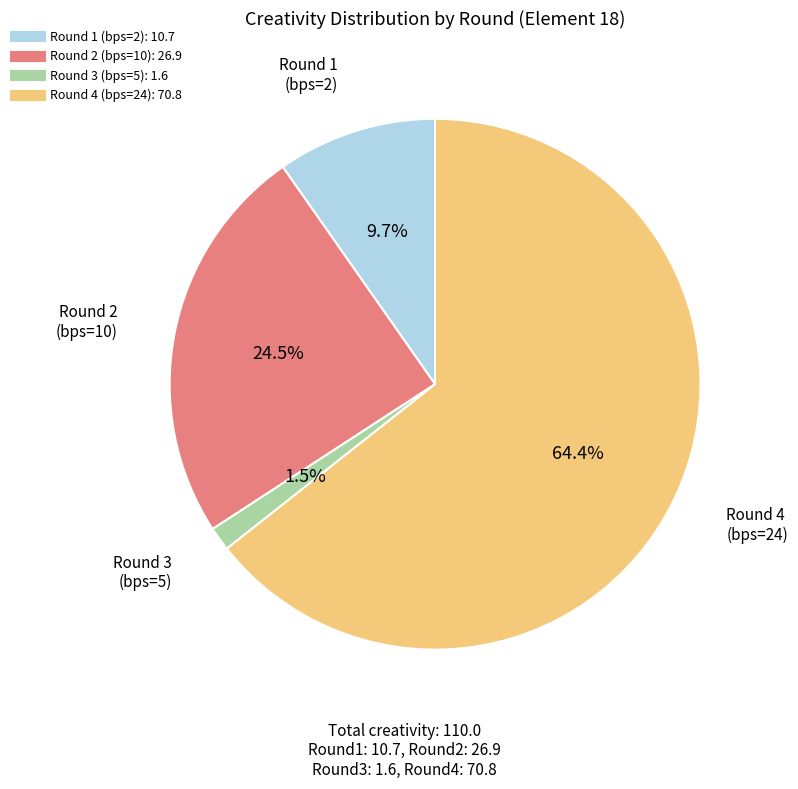

Which category has the biggest portion of the pie?

Round 4 (bps=24)